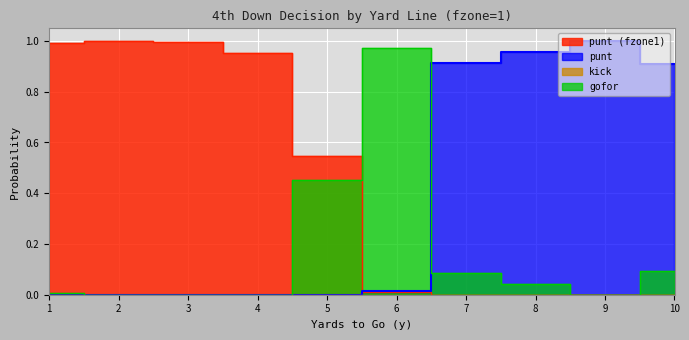

Which has a higher value, 2 or 10?

10